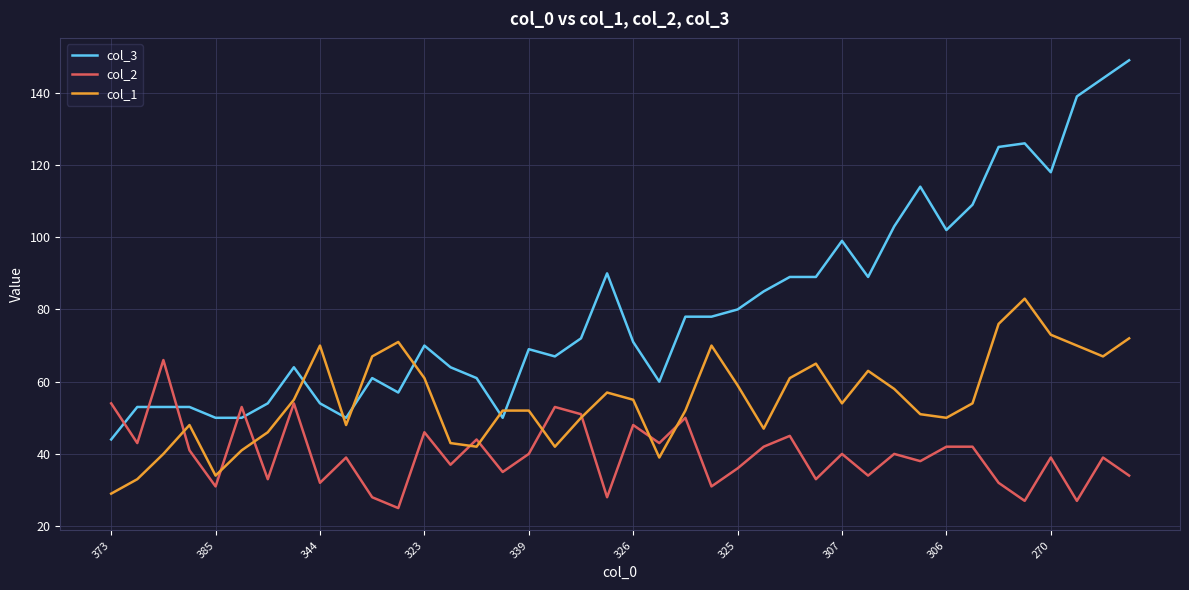

How many lines are shown in the chart?

3